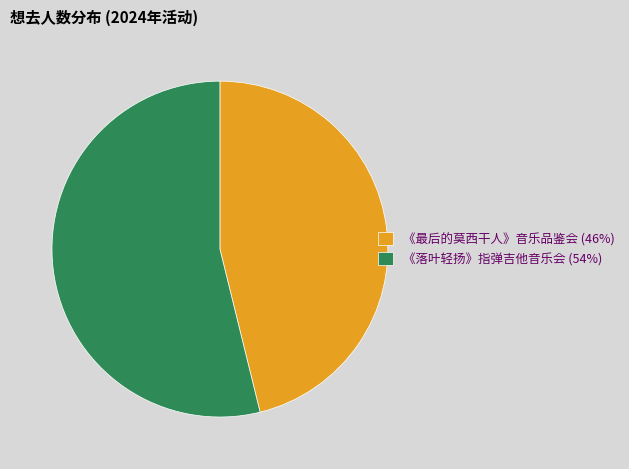

True or false: 《最后的莫西干人》音乐品鉴会 (46%) accounts for 52% of the total.

False